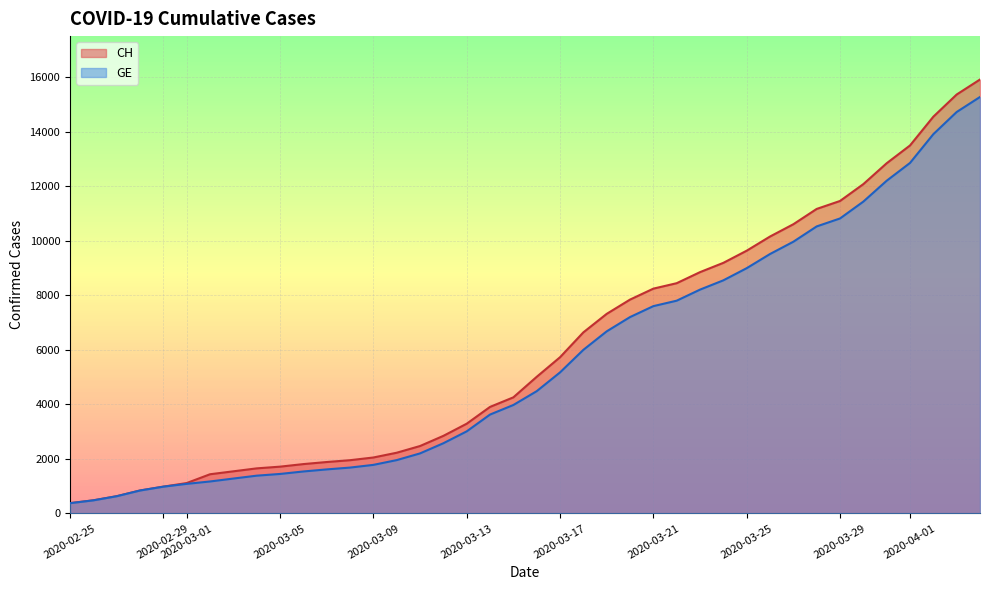

What is the minimum value shown in the chart?

375